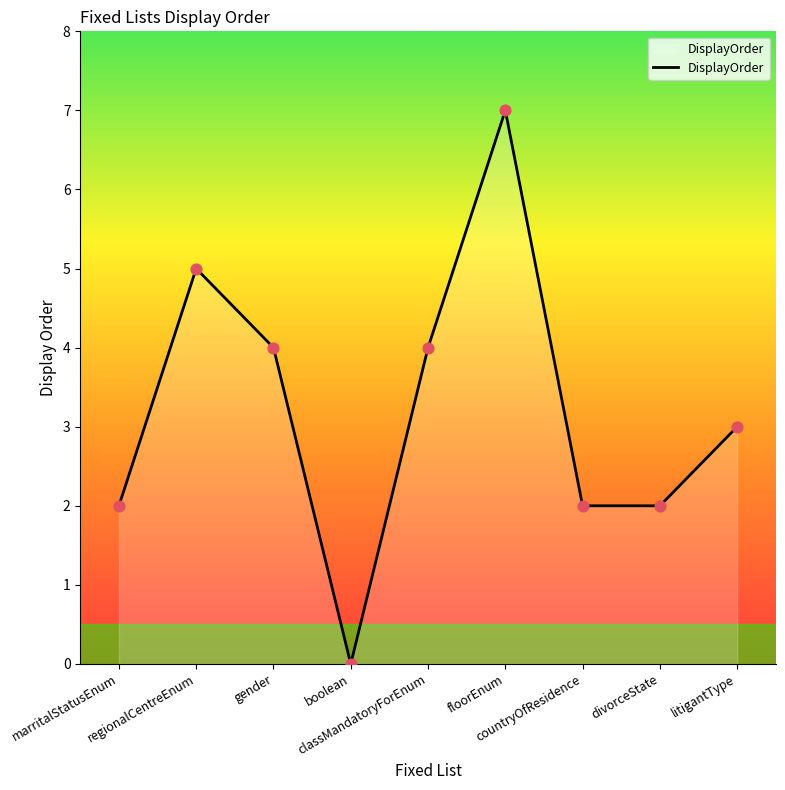

Which has a higher value, litigantType or marritalStatusEnum?

litigantType